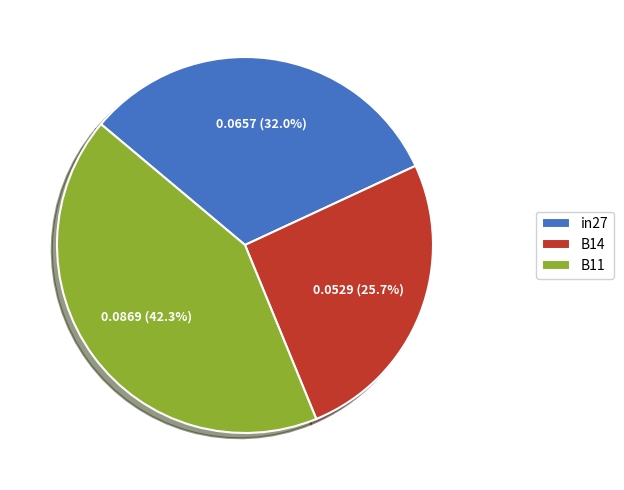

How many segments does this pie chart have?

3